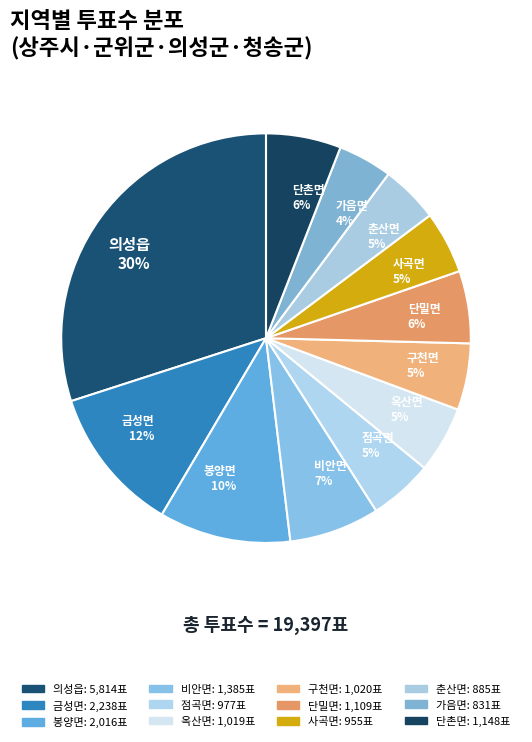

Is the sum of 구천면 5% and 사곡면 5% greater than half?

No